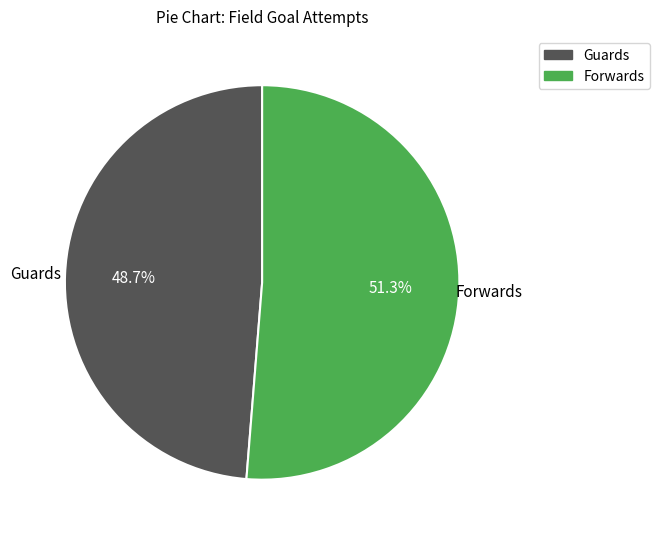

How many segments does this pie chart have?

2